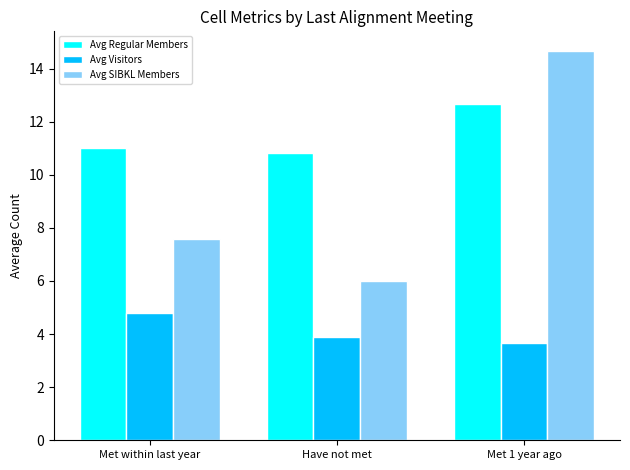

List the series in order of their peak value, highest first.

Avg SIBKL Members, Avg Regular Members, Avg Visitors